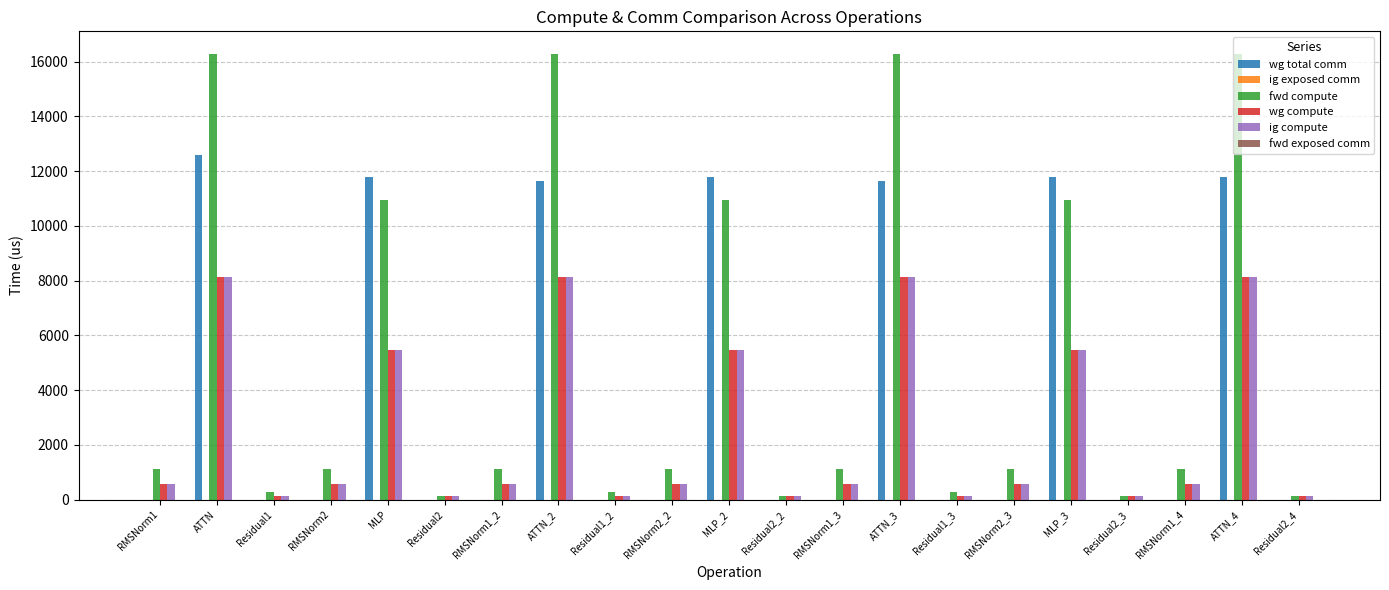

Between ATTN and Residual2_2, which series saw the biggest shift?

fwd compute